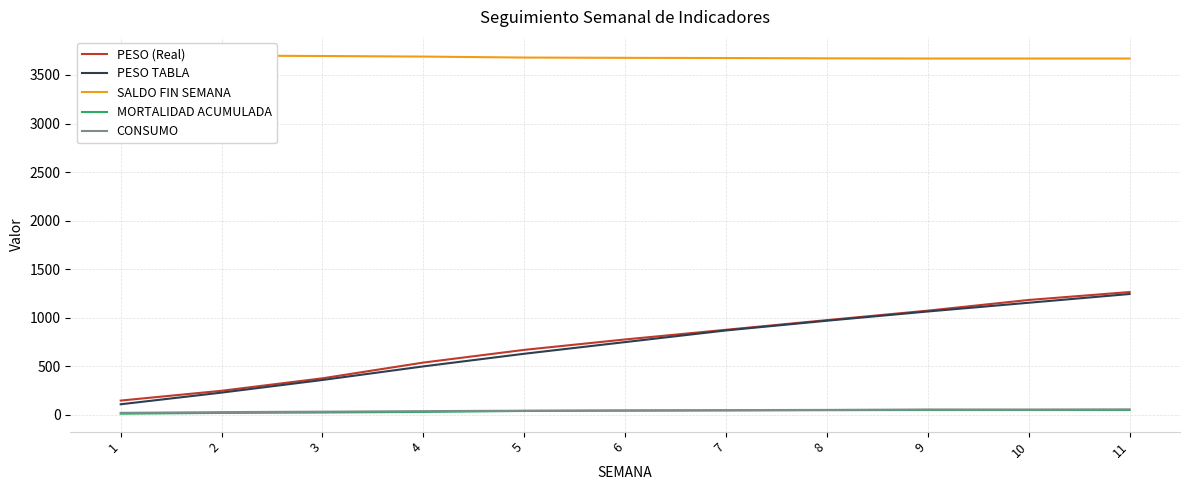

Reading left to right, transcribe all the data shown in this chart.

PESO (Real): 1=148.1	2=249.0	3=377.3	4=539.2	5=670.0	6=777.2	7=876.7	8=976.1	9=1073.7	10=1183.6	11=1265.2
PESO TABLA: 1=110.0	2=230.0	3=360.0	4=500.0	5=630.0	6=750.0	7=870.0	8=970.0	9=1065.0	10=1155.0	11=1245.0
SALDO FIN SEMANA: 1=3707.0	2=3699.0	3=3695.0	4=3689.0	5=3679.0	6=3676.0	7=3674.0	8=3671.0	9=3669.0	10=3669.0	11=3669.0
MORTALIDAD ACUMULADA: 1=13.0	2=21.0	3=25.0	4=31.0	5=41.0	6=44.0	7=46.0	8=49.0	9=51.0	10=51.0	11=51.0
CONSUMO: 1=21.8	2=29.0	3=33.7	4=39.2	5=43.9	6=46.8	7=49.8	8=51.9	9=56.1	10=55.9	11=57.5